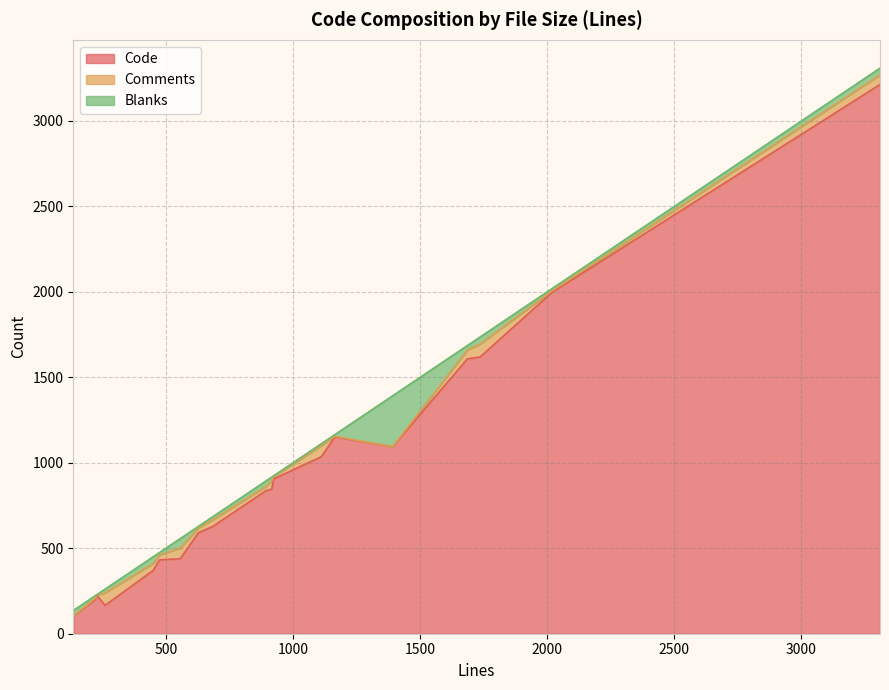

Count the number of categories in the chart.

19